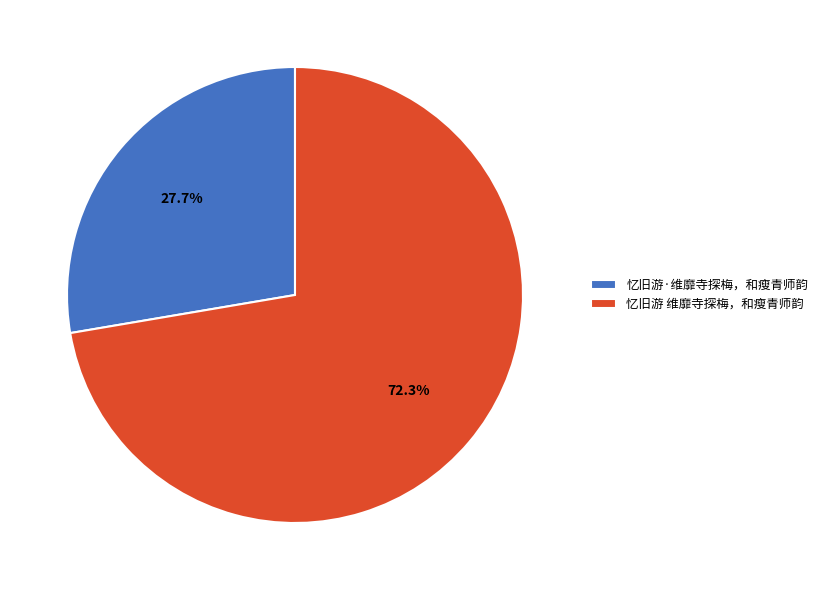

How many slices are in this pie chart?

2